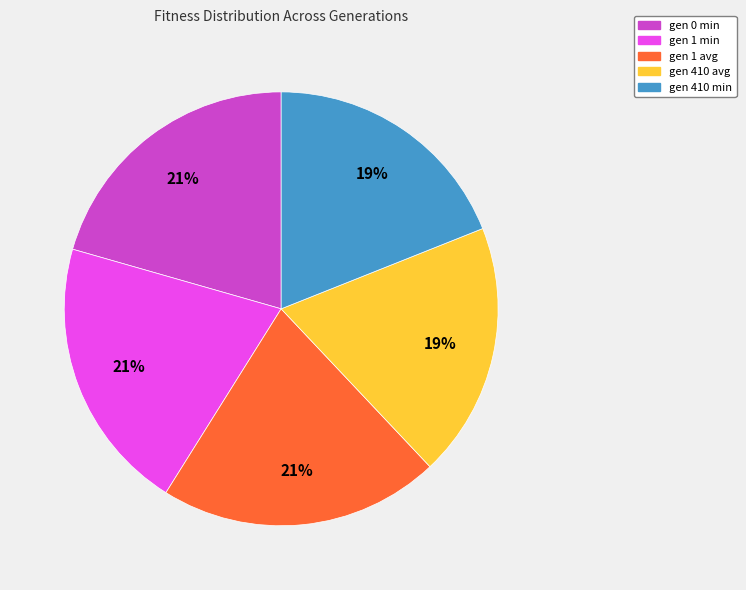

What percentage is the gen 410 min slice, to the nearest percent?

19%